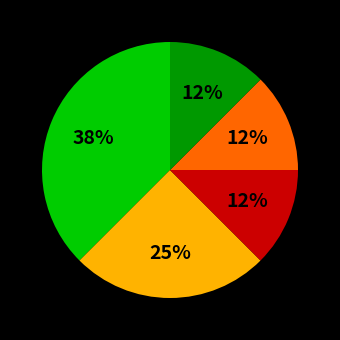

To the nearest percent, what is the average slice percentage?

20%